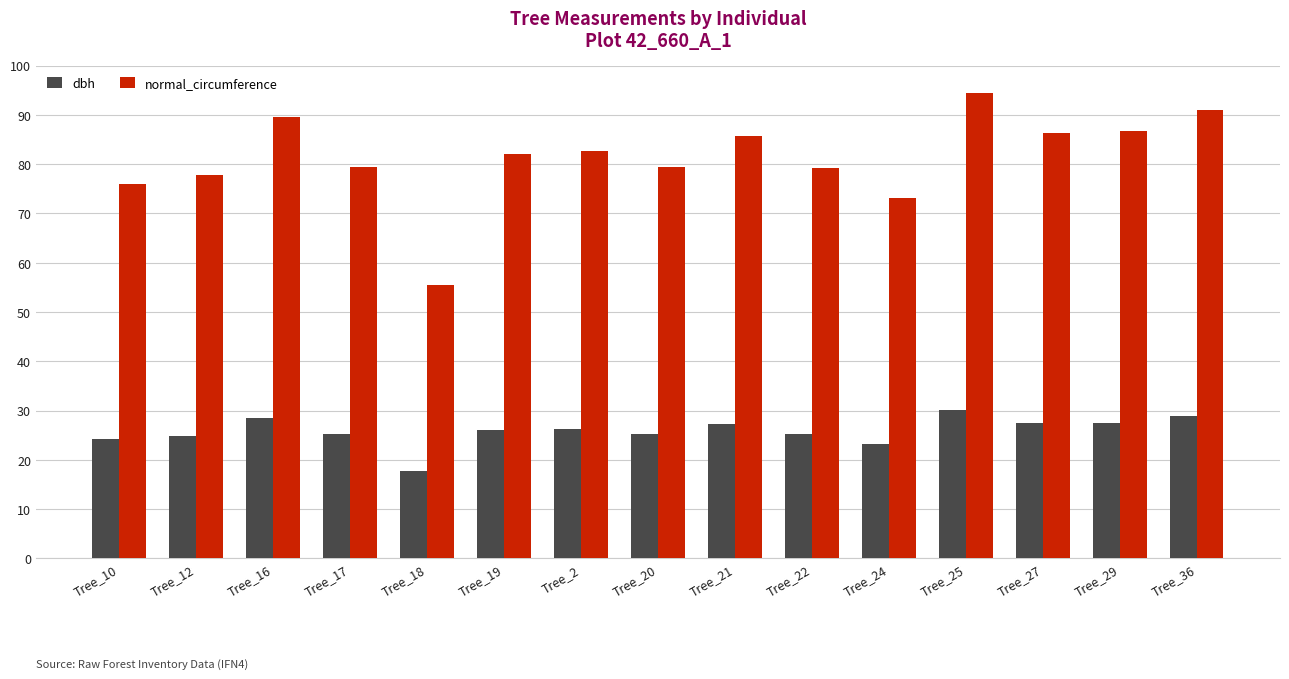

What value does the normal_circumference series have at Tree_21?

85.7